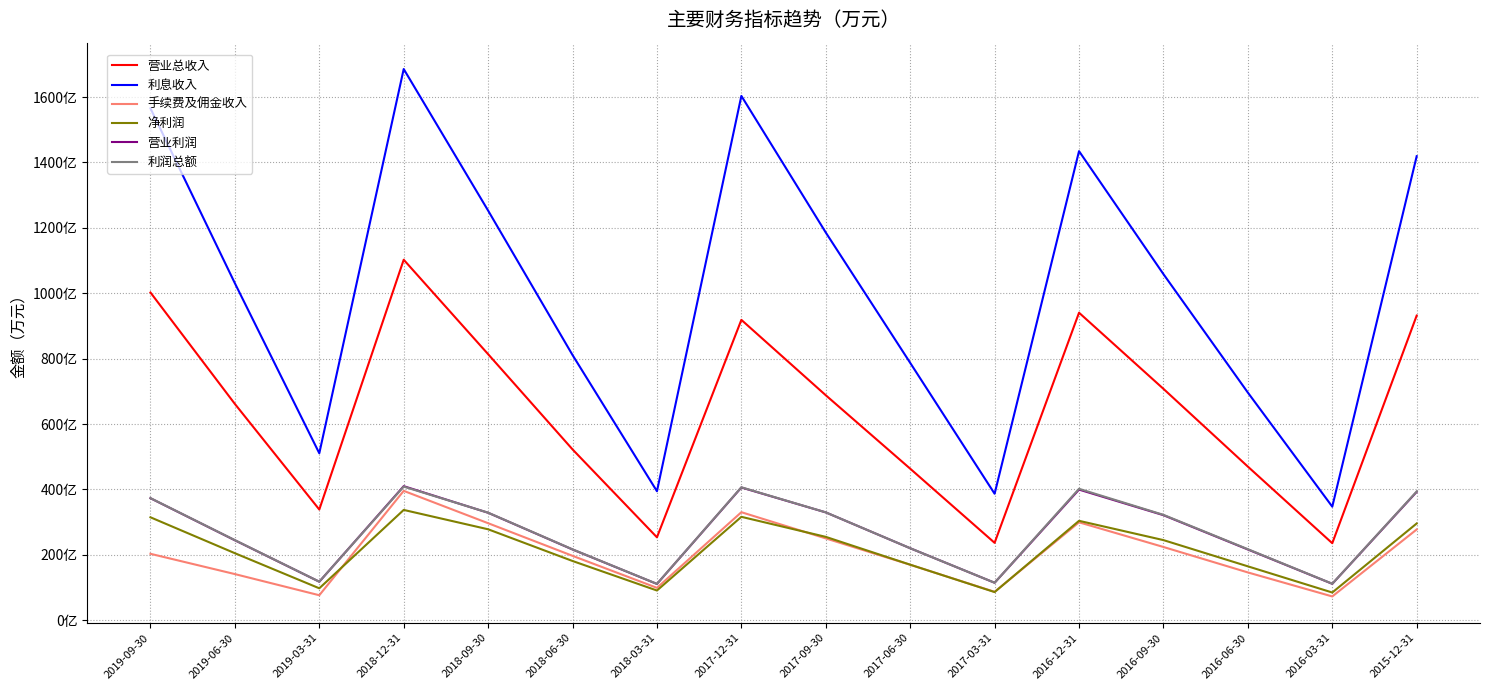

Which category has the highest value in the 营业利润 series?

2018-12-31